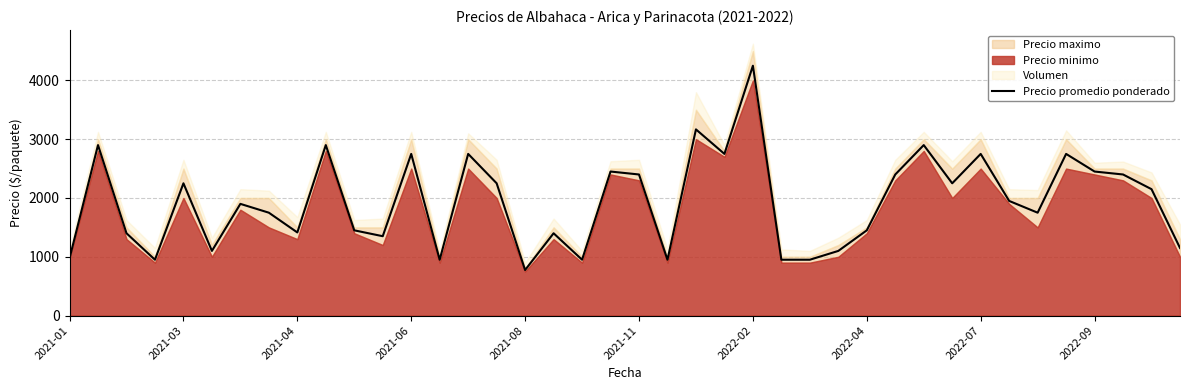

The value at 15 is 2250. True or false?

True